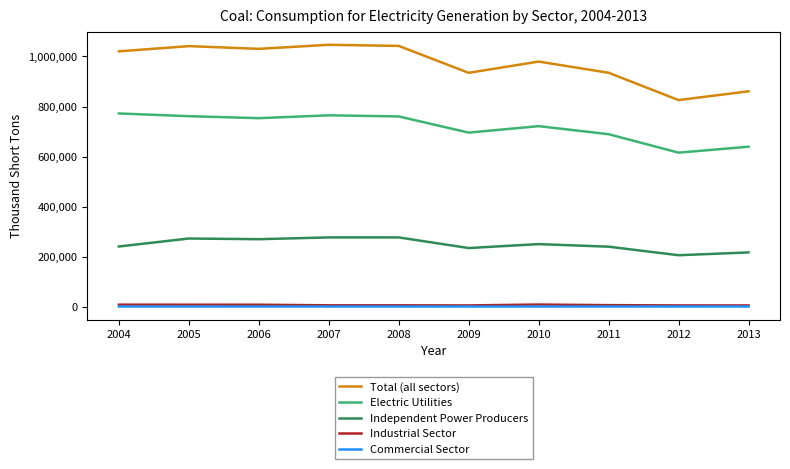

True or false: Independent Power Producers and Total (all sectors) cross at least once.

False